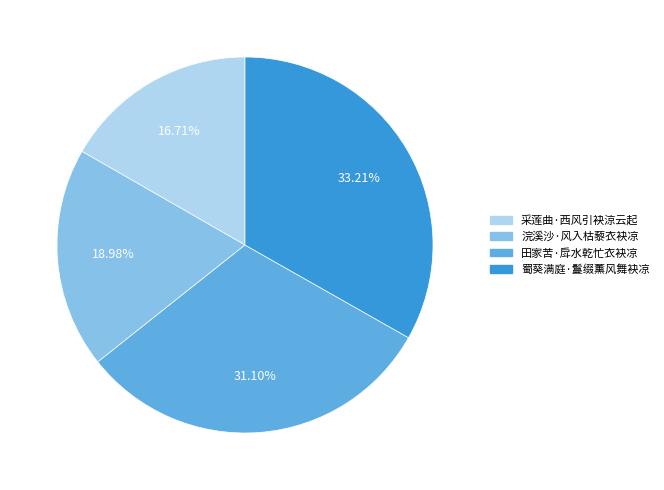

What percentage is NOT represented by 田家苦·戽水乾忙衣袂凉?

68.9%